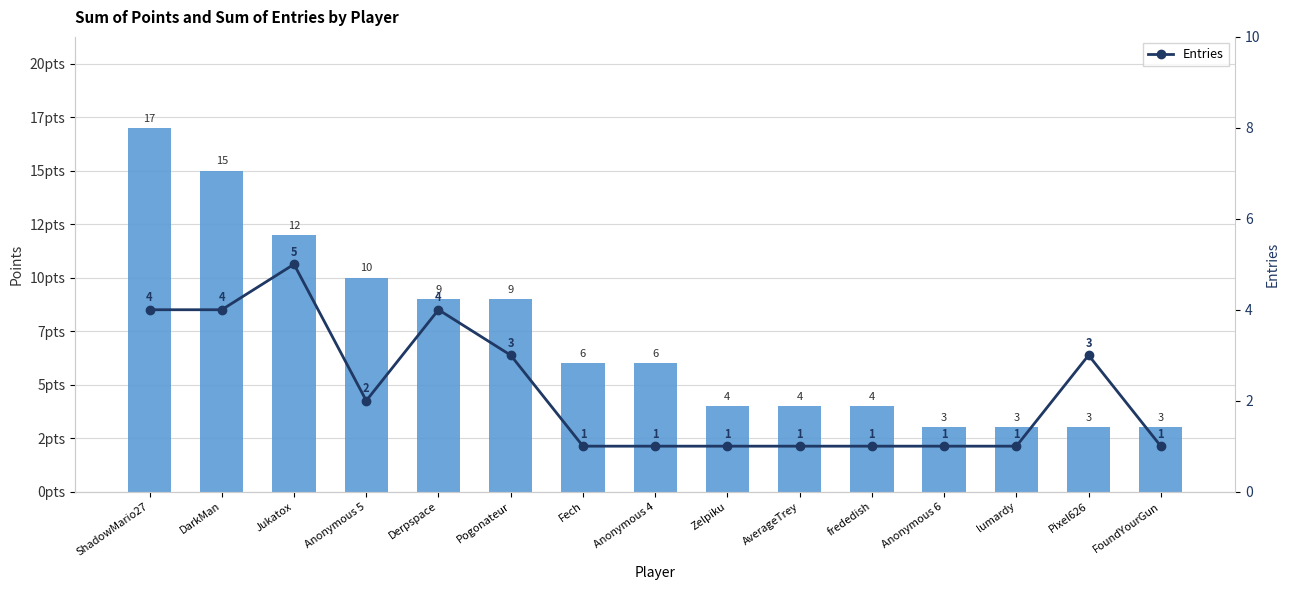

What is the smallest value displayed?

1